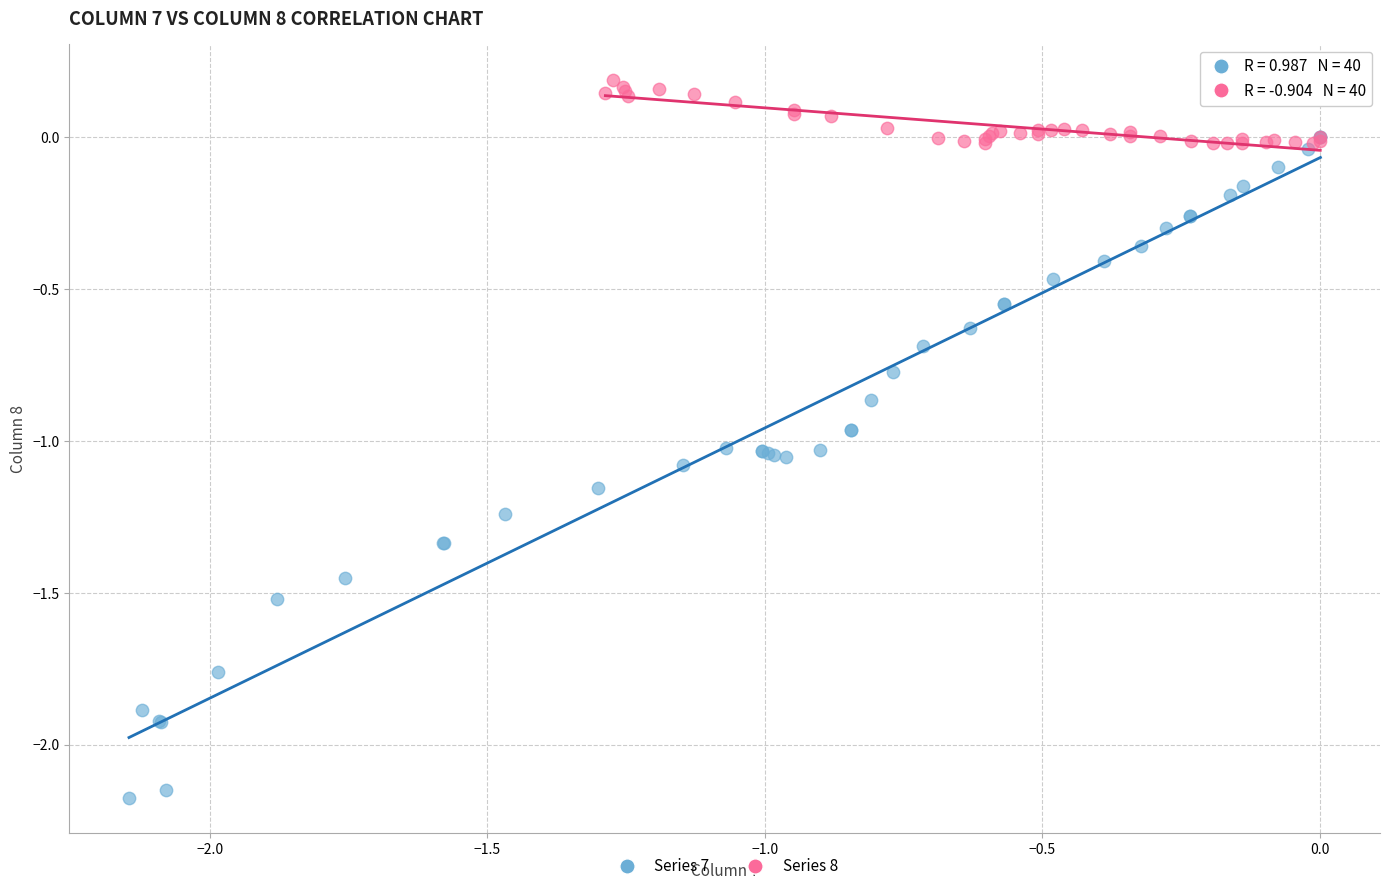

Which series has the widest spread of Y values?

Series 7